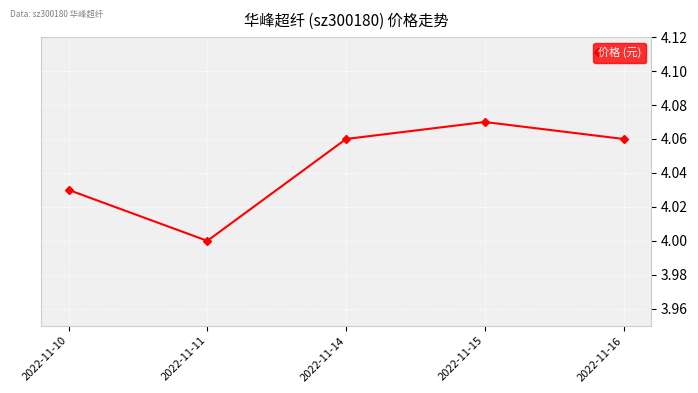

Which has a higher value, 2022-11-10 or 2022-11-15?

2022-11-15